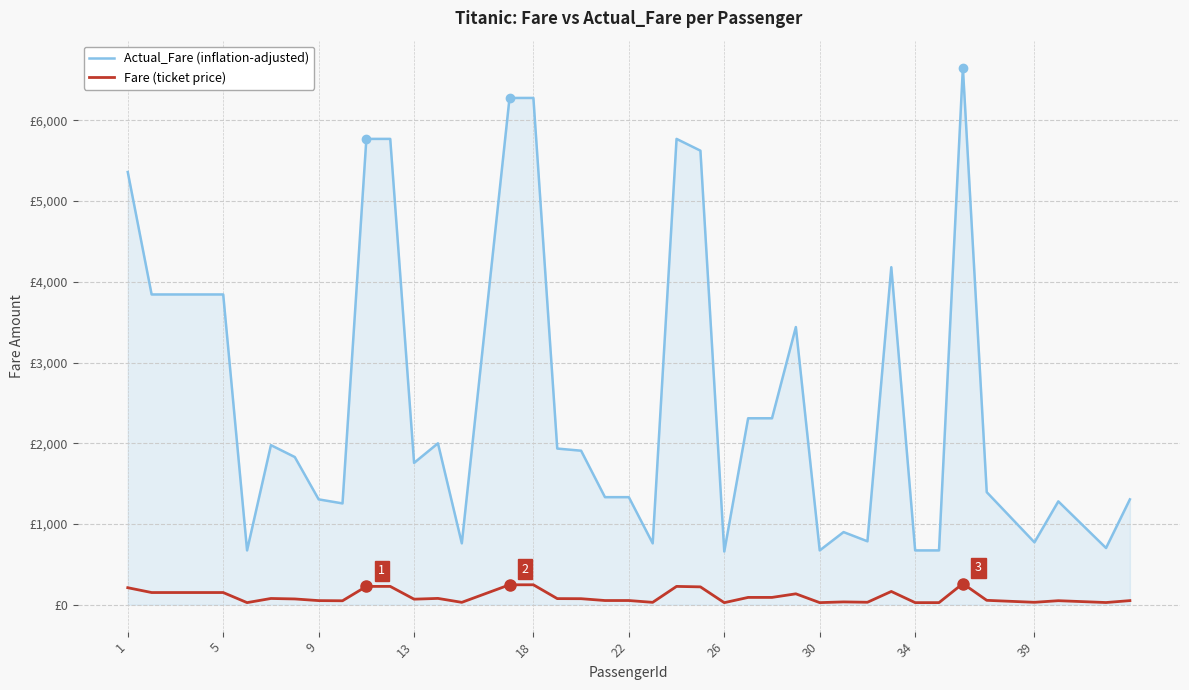

Does the chart have visible grid lines?

Yes